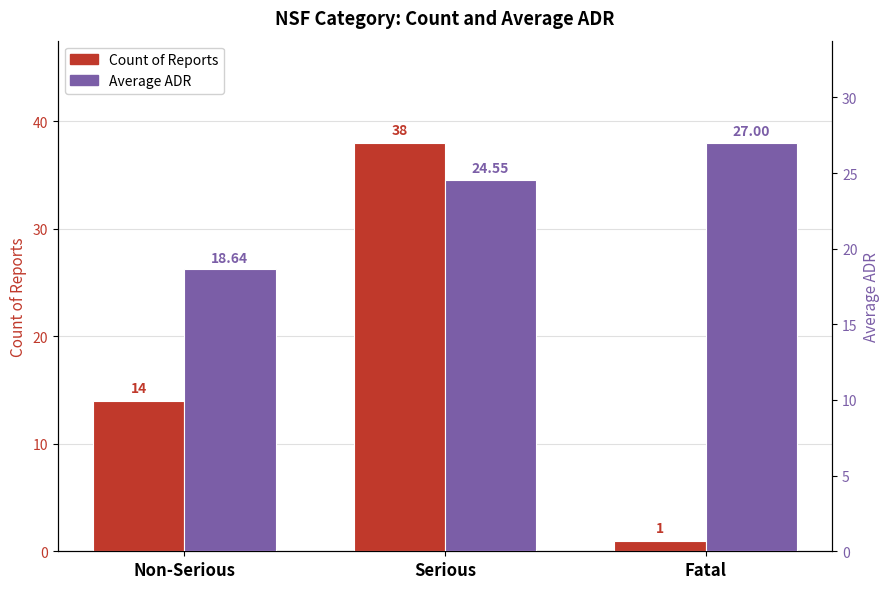

How many bars are there in each group?

2